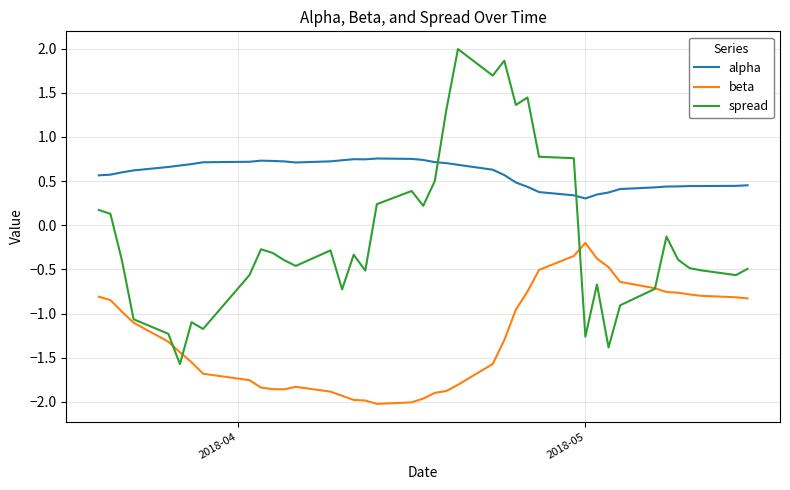

Which series has the largest total across all categories?

alpha